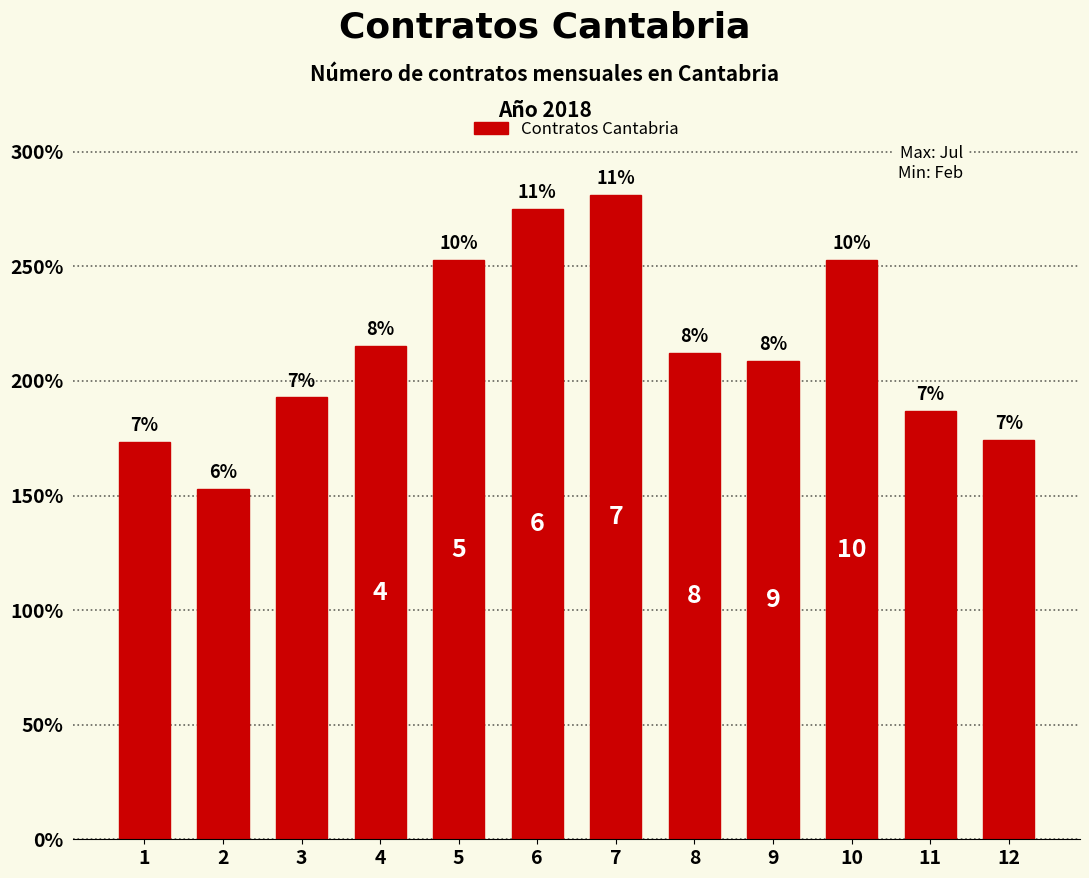

What is the difference between the values at 8 and 12?

3811